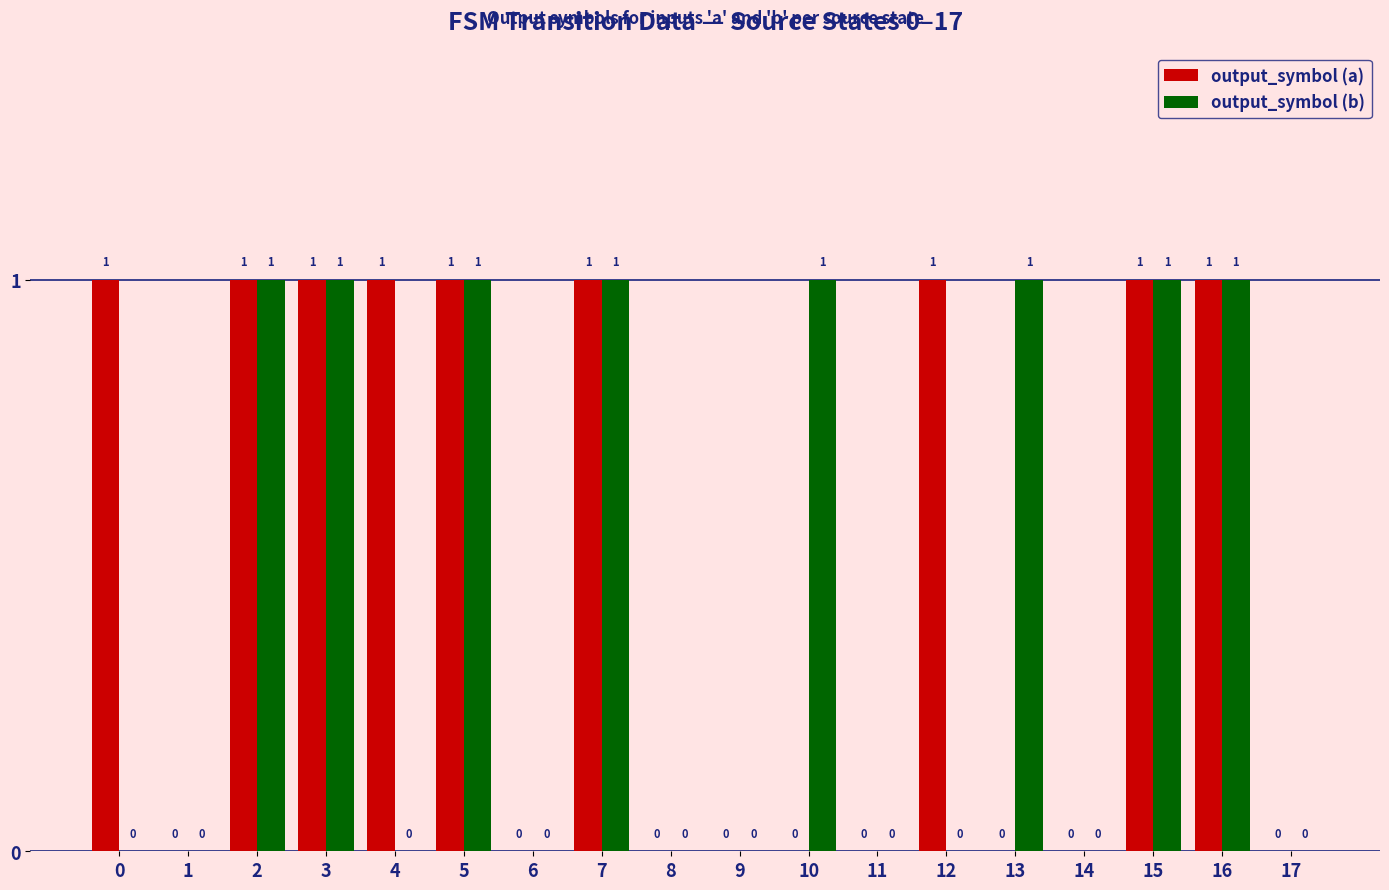

Reading left to right, transcribe all the data shown in this chart.

output_symbol (a): 0=1	1=0	2=1	3=1	4=1	5=1	6=0	7=1	8=0	9=0	10=0	11=0	12=1	13=0	14=0	15=1	16=1	17=0
output_symbol (b): 0=0	1=0	2=1	3=1	4=0	5=1	6=0	7=1	8=0	9=0	10=1	11=0	12=0	13=1	14=0	15=1	16=1	17=0